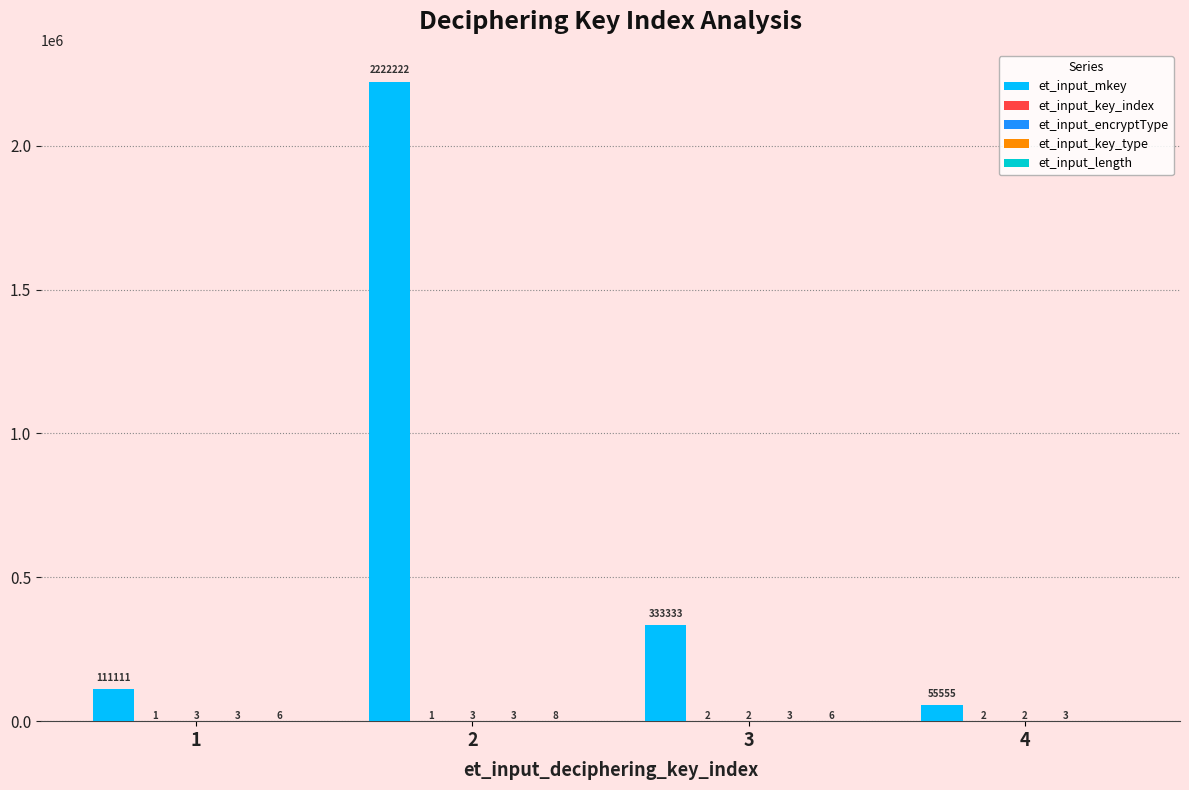

Between 1 and 3, which series saw the biggest shift?

et_input_mkey